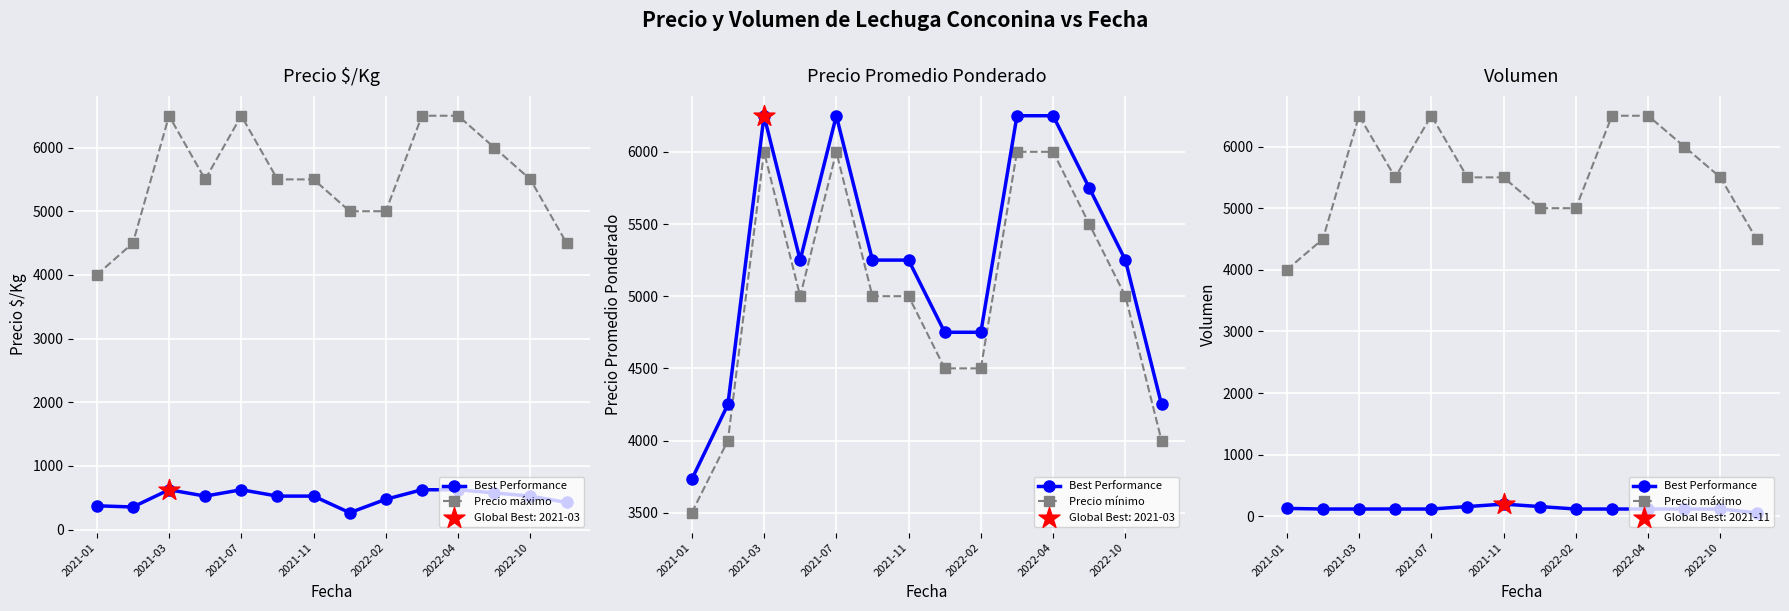

What are all the series names shown in the legend?

Best Performance, Precio máximo, Precio mínimo